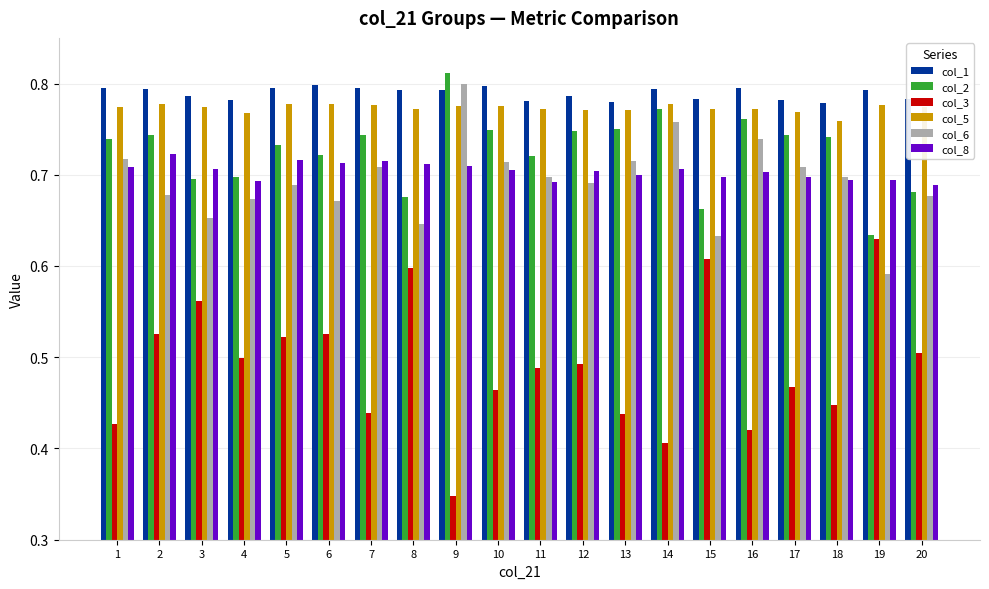

True or false: col_3 has a value of 0.5 at 12.

True